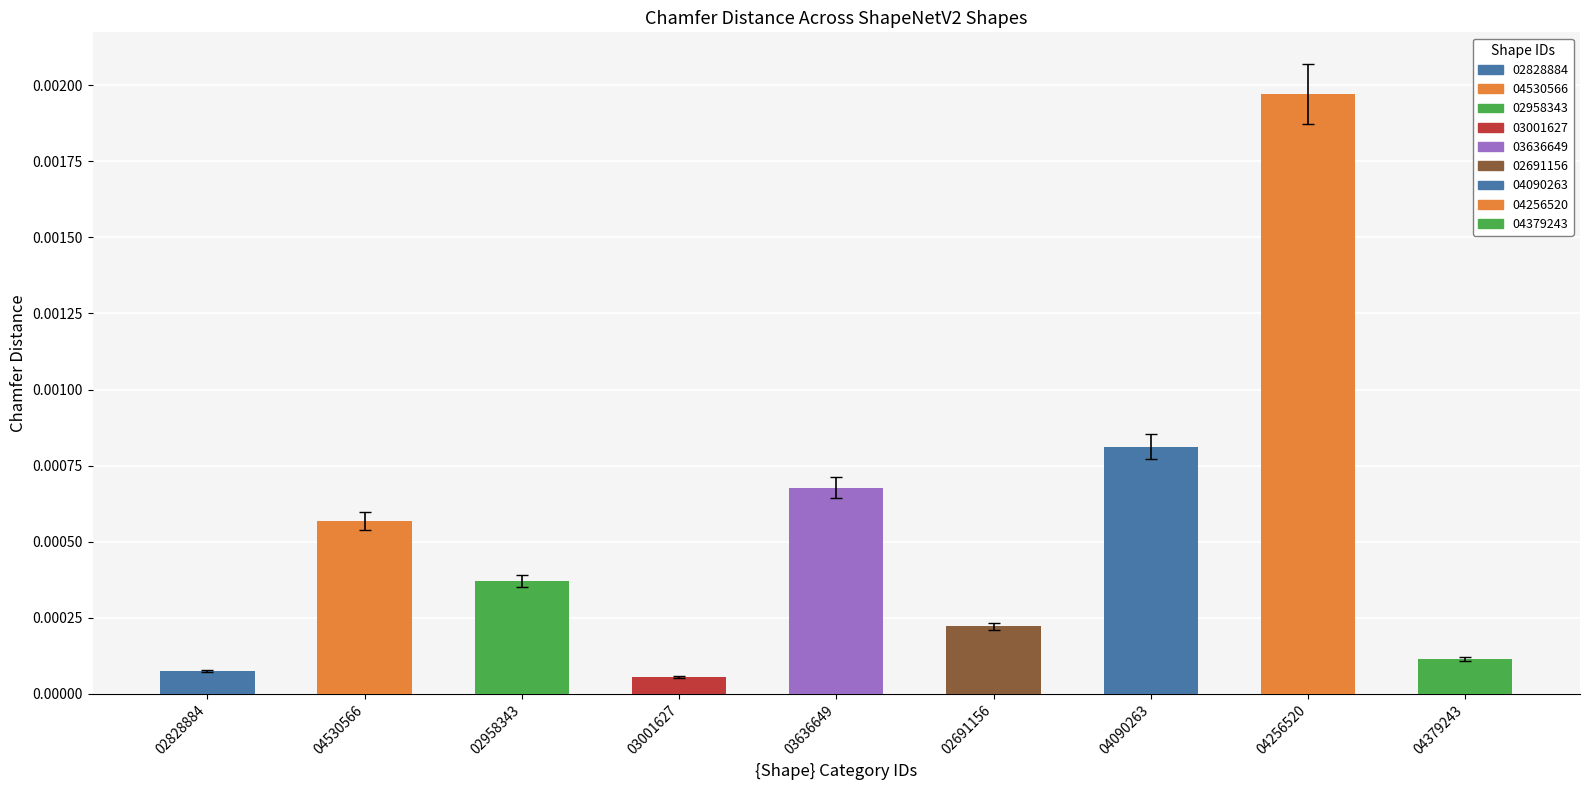

List the labels in order of value, largest first.

04256520, 04090263, 03636649, 04530566, 02958343, 02691156, 04379243, 02828884, 03001627